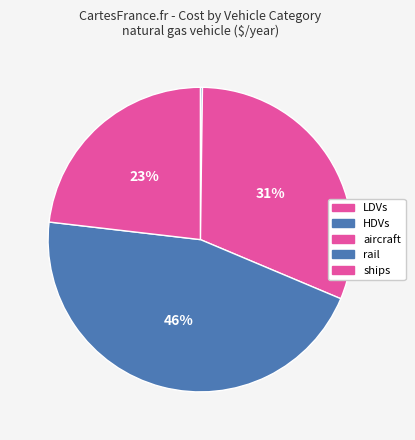

To the nearest percent, what is the average slice percentage?

20%